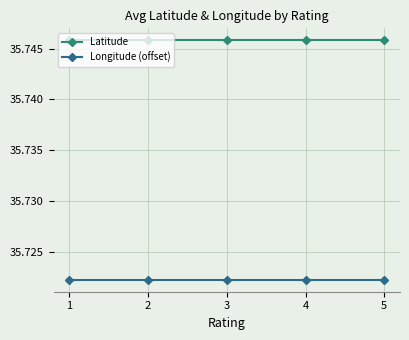

Count the number of data series in this chart.

2